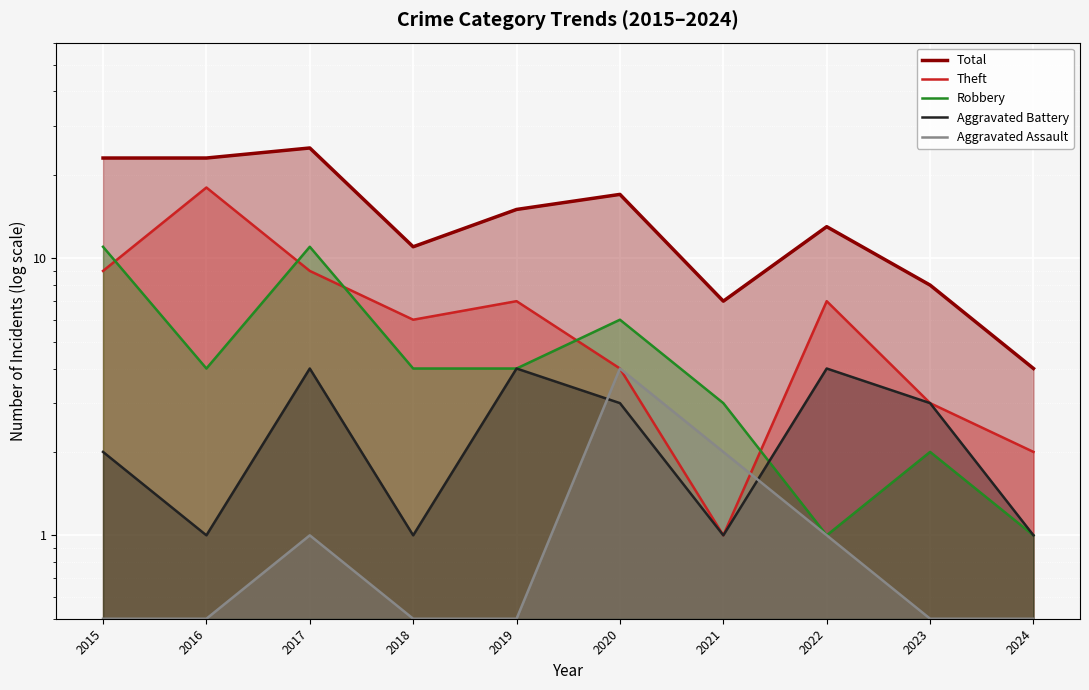

Which series has the largest range (max minus min)?

Total